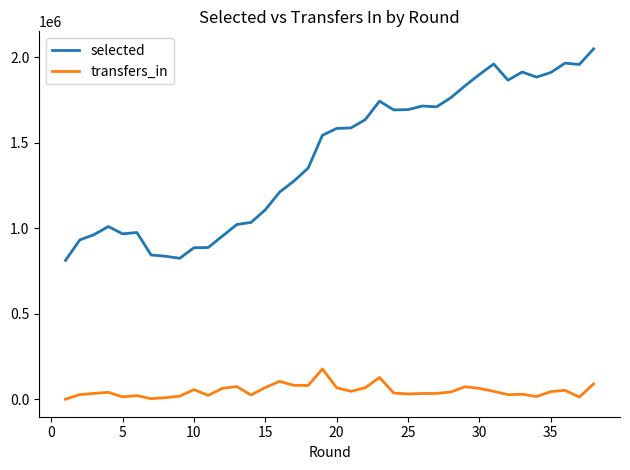

What is the maximum value shown in the chart?

2047883